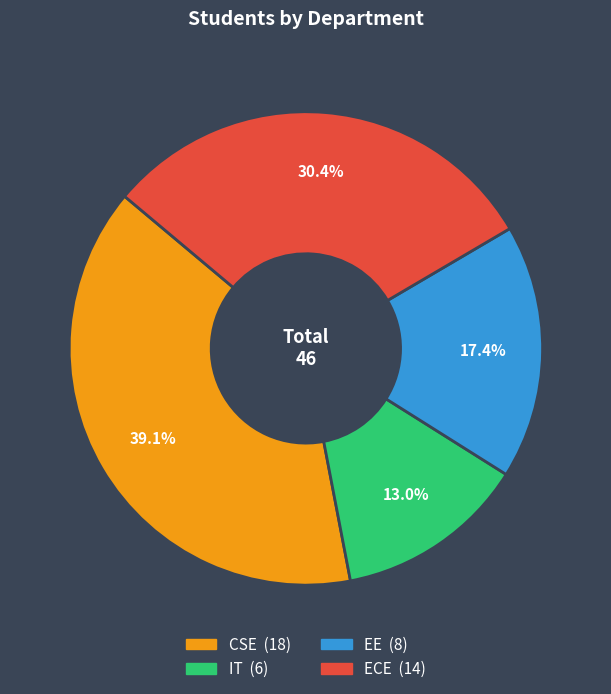

Is there a majority slice in this chart?

No